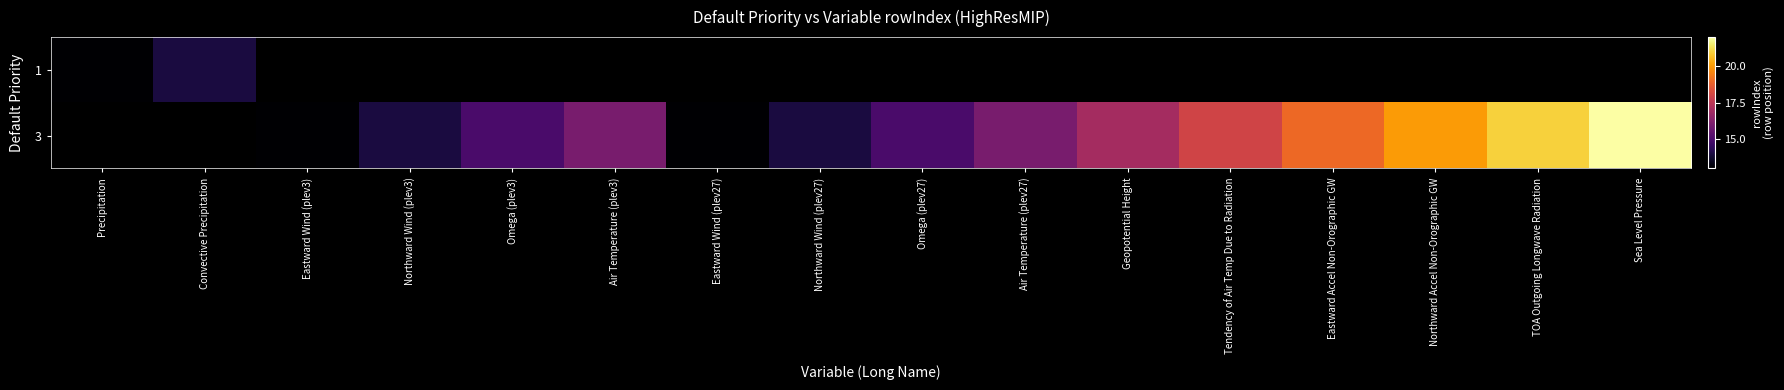

How many data points in 3 are less than 16?

6